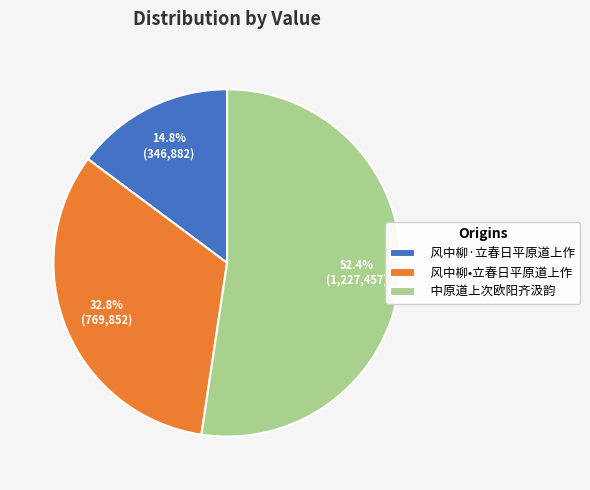

Is it true that 风中柳•立春日平原道上作 is 33% of the pie?

True